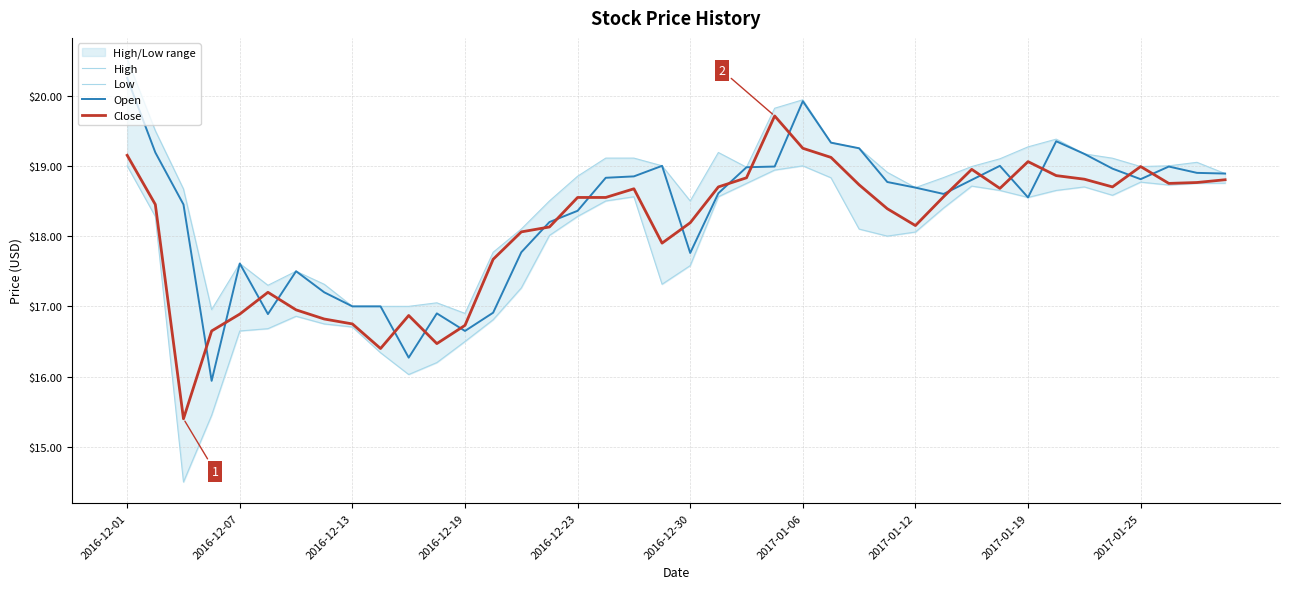

What is the lowest value of the Open series?

15.9